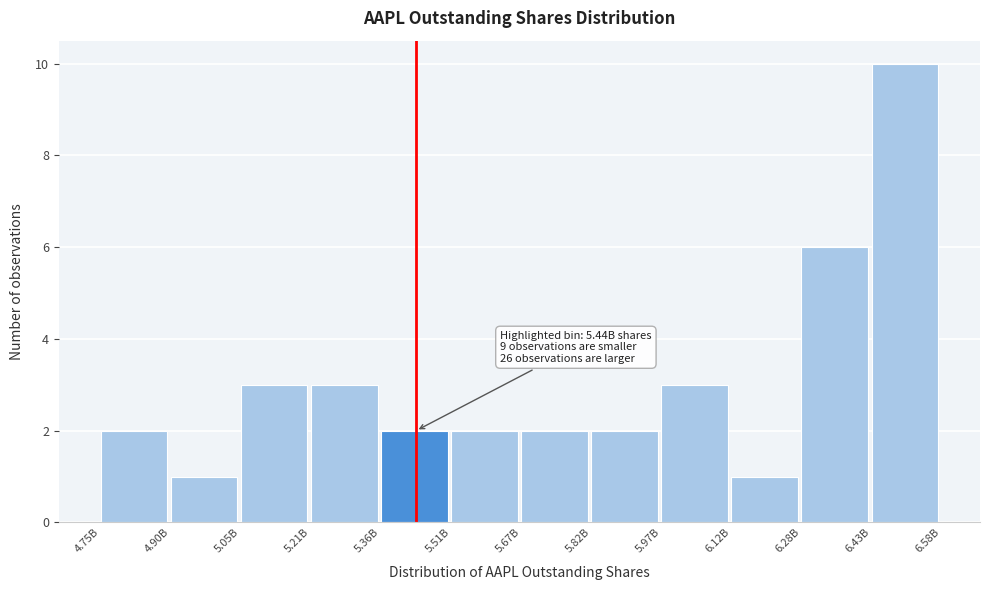

Reading left to right, list all the values displayed in this chart.

2	1	3	3	2	2	2	2	3	1	6	10